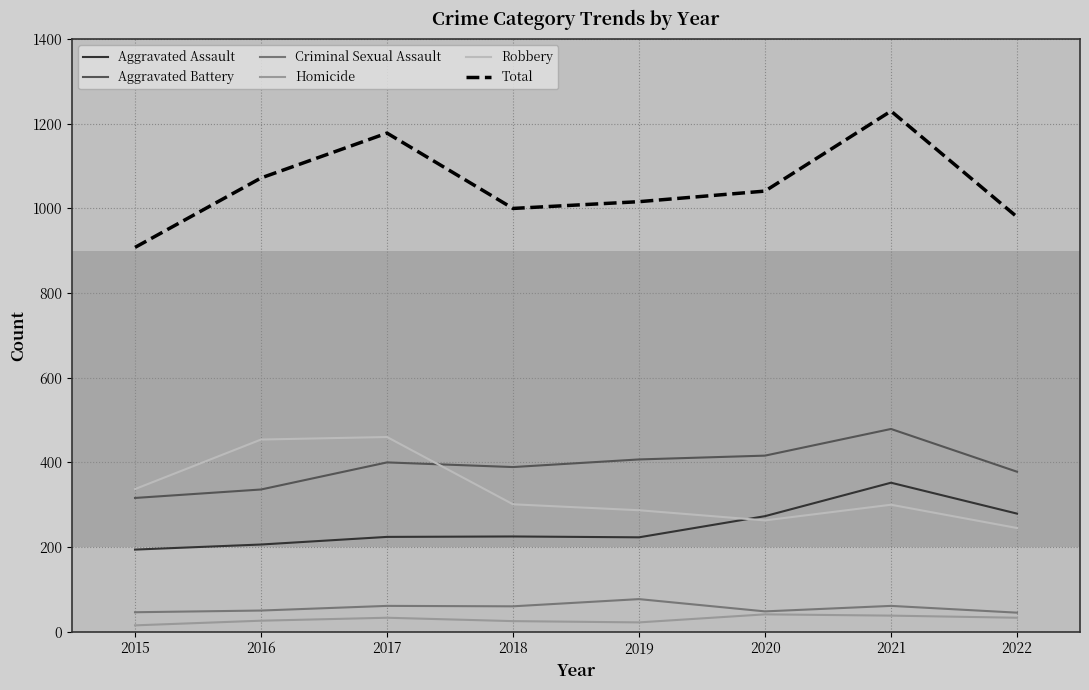

Which category has the highest value across all series?

2021